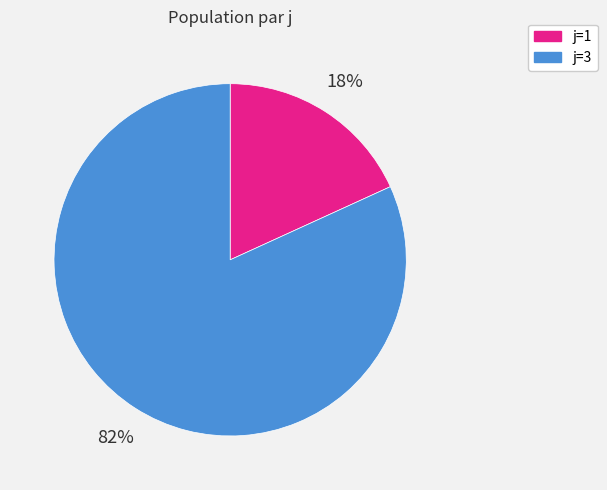

To the nearest percent, what is the average slice percentage?

50%